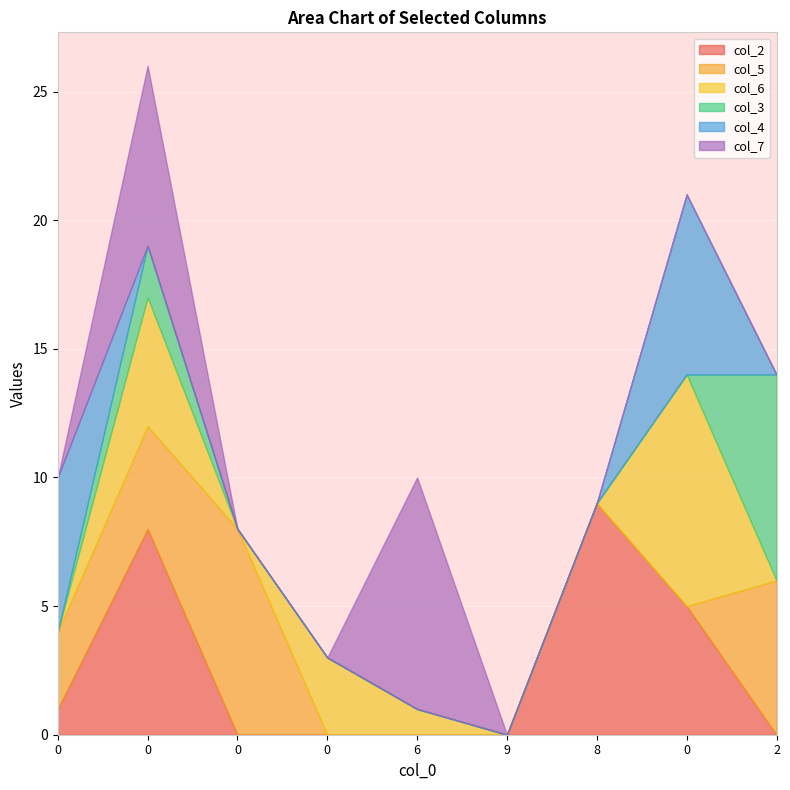

The col_3 series shows 5 at 0. True or false?

False